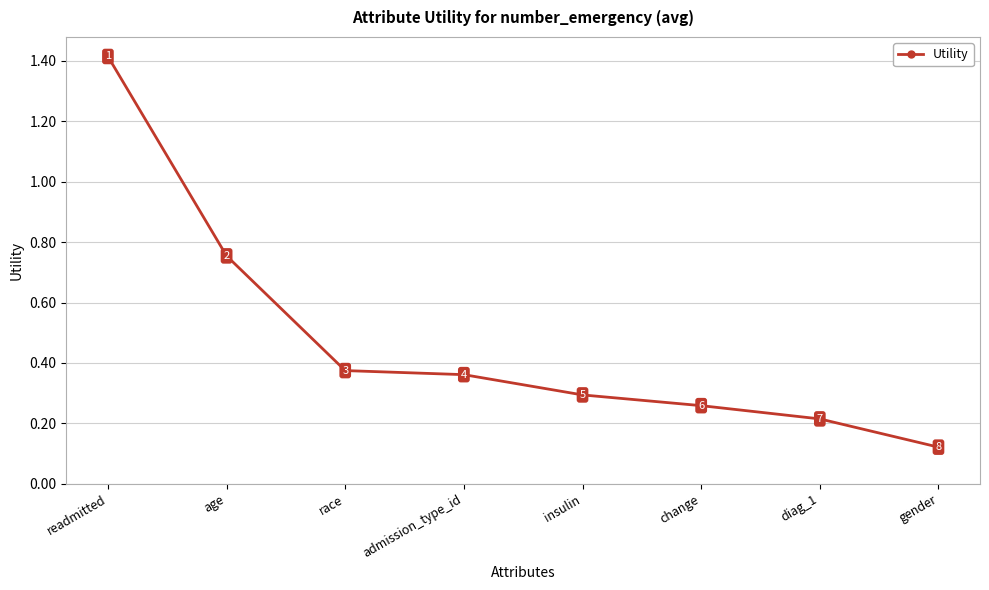

True or false: there are more than 2 points higher than both neighbors.

False